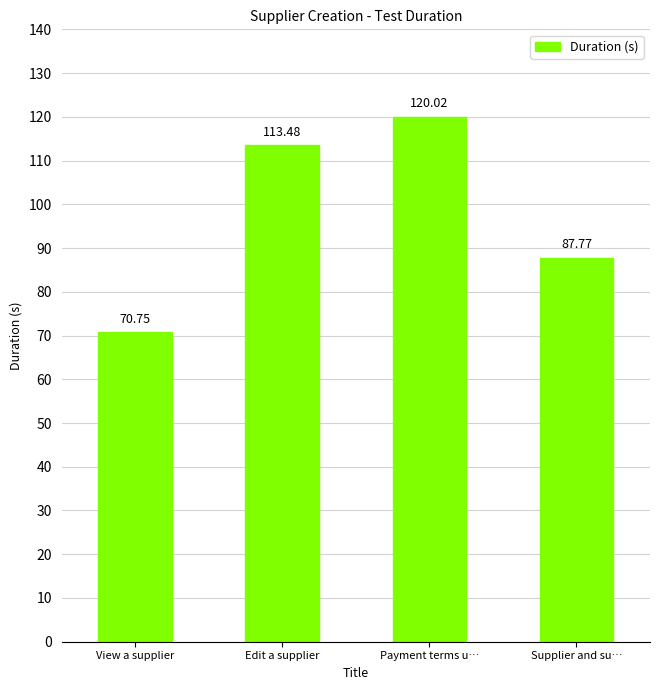

What is the greatest value displayed?

120.0